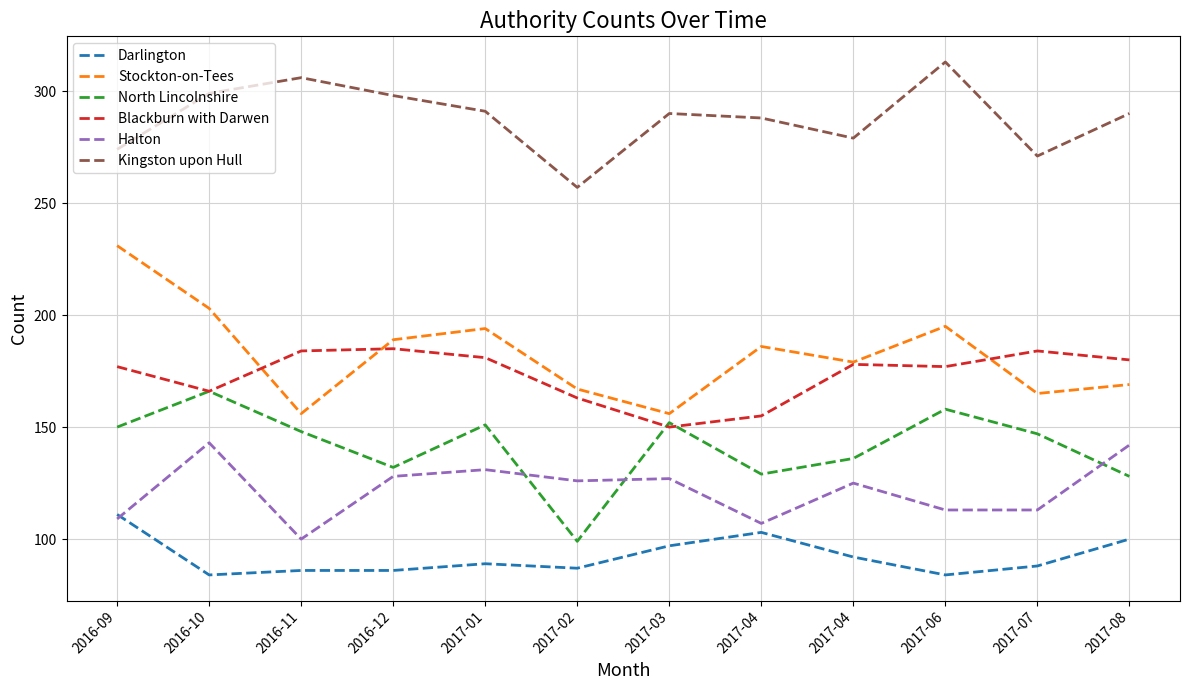

Does the chart have visible grid lines?

Yes